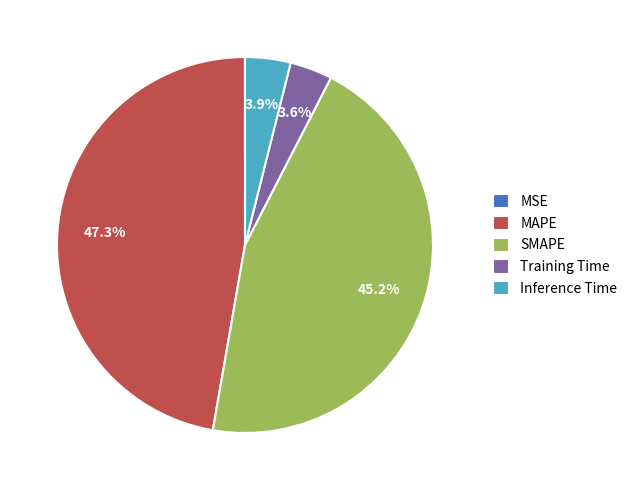

Which slice is the largest?

MAPE